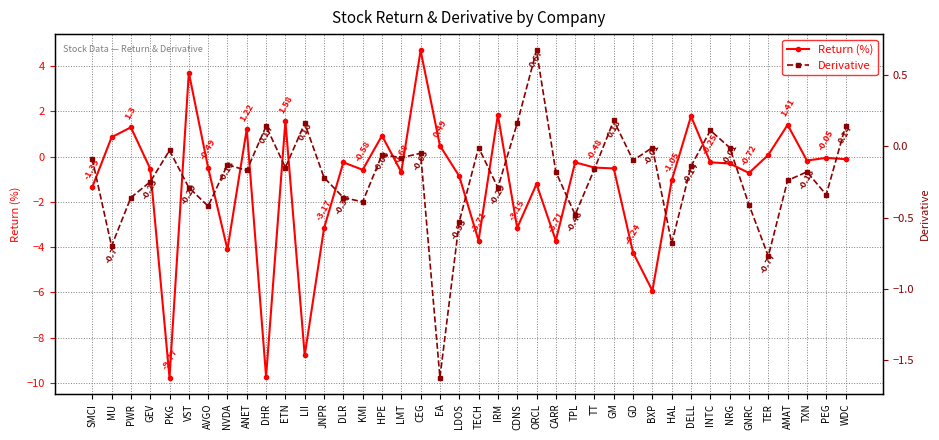

How many interior local valleys does the Return (%) series have?

12